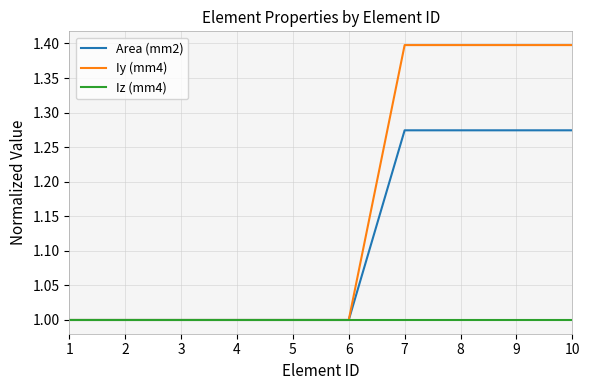

Which series has the largest total across all categories?

Iy (mm4)